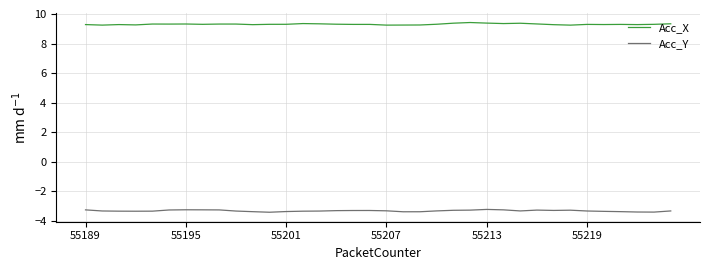

Does the chart display data point markers on the line(s)?

No